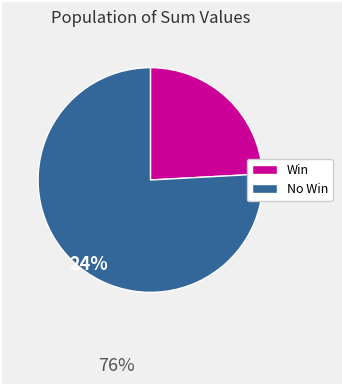

Is there any slice that represents more than half of the pie?

Yes